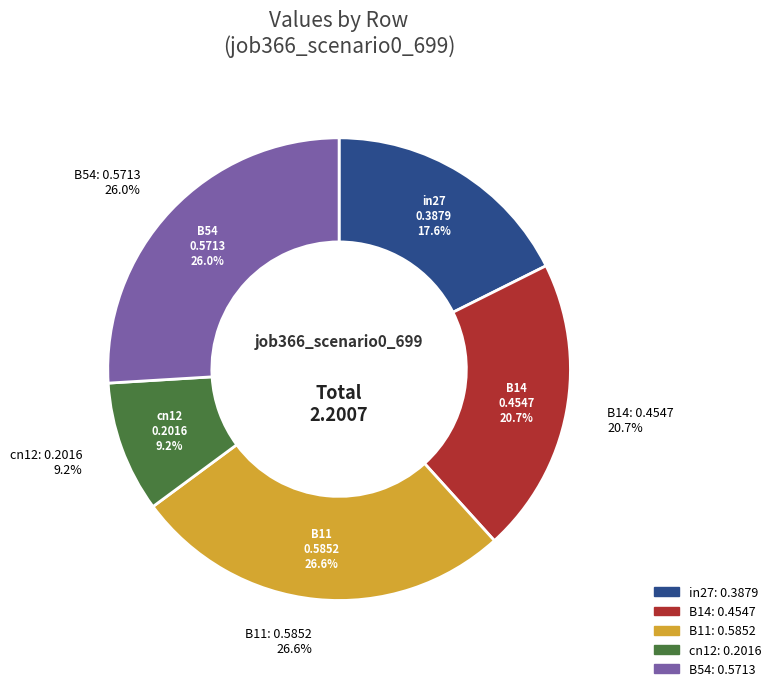

Which has a higher value, cn12 or B14?

B14